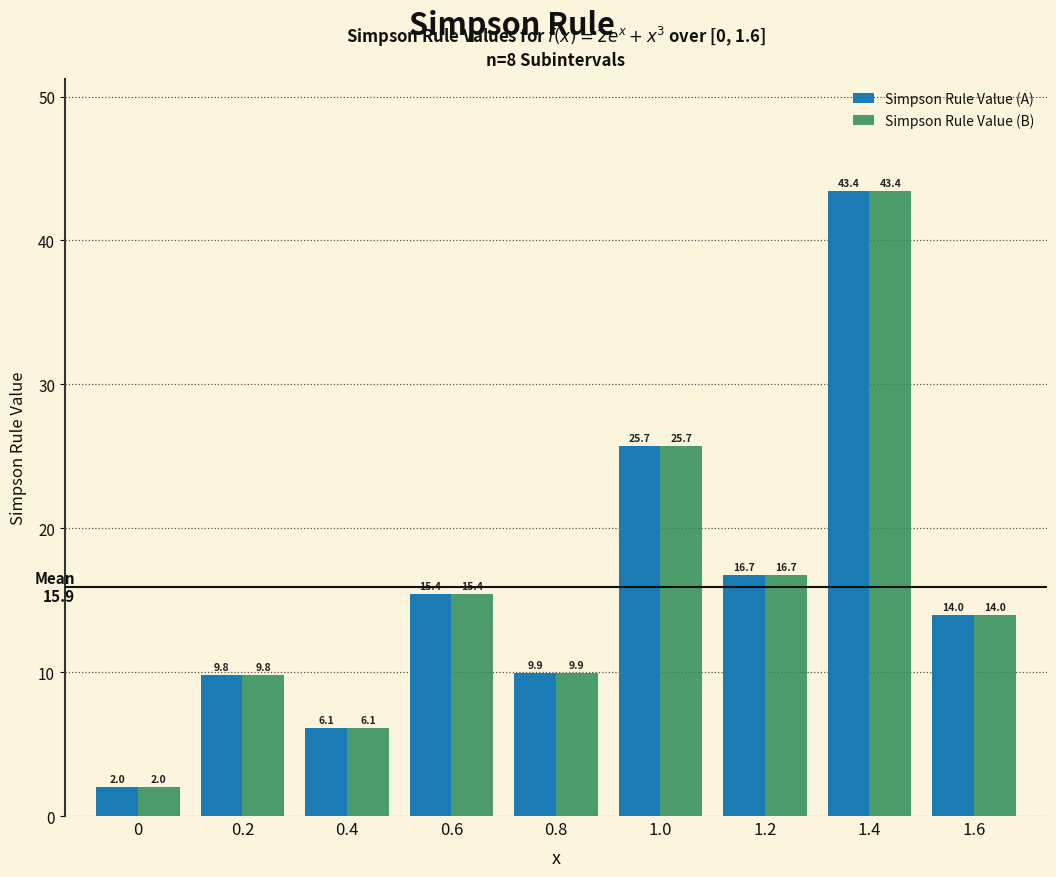

Reading right to left, list all the values displayed in this chart.

Simpson Rule Value (A): 14.0	43.4	16.7	25.7	9.9	15.4	6.1	9.8	2.0
Simpson Rule Value (B): 14.0	43.4	16.7	25.7	9.9	15.4	6.1	9.8	2.0